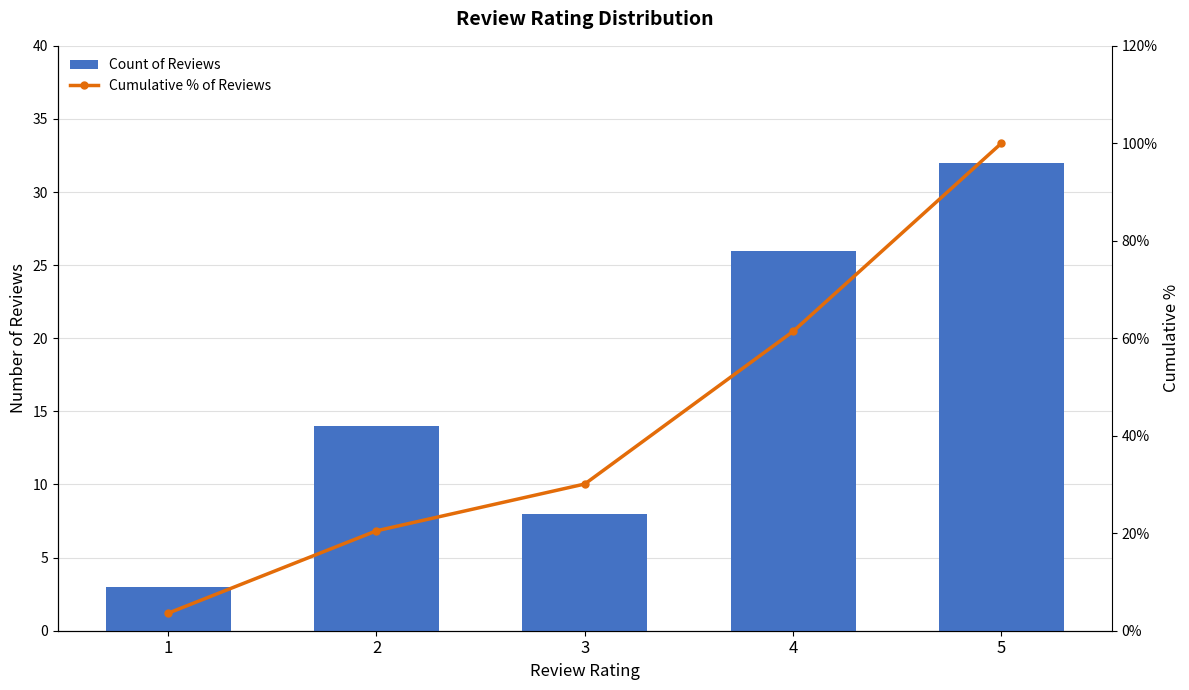

Reading left to right, extract all data points from this chart.

Count of Reviews: 3.0	14.0	8.0	26.0	32.0
Cumulative % of Reviews: 3.6	20.5	30.1	61.4	100.0